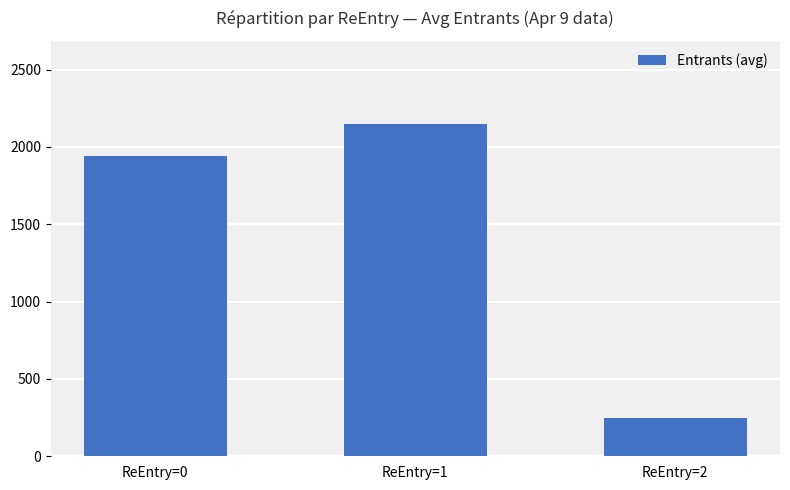

List the labels in order of value, largest first.

ReEntry=1, ReEntry=0, ReEntry=2